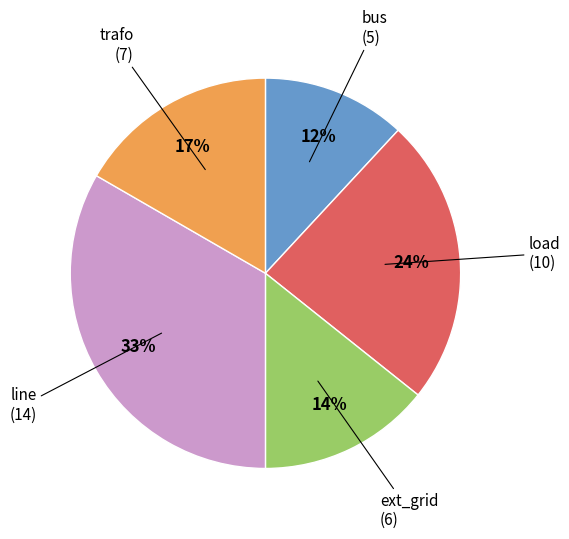

Count the number of slices in the pie.

5